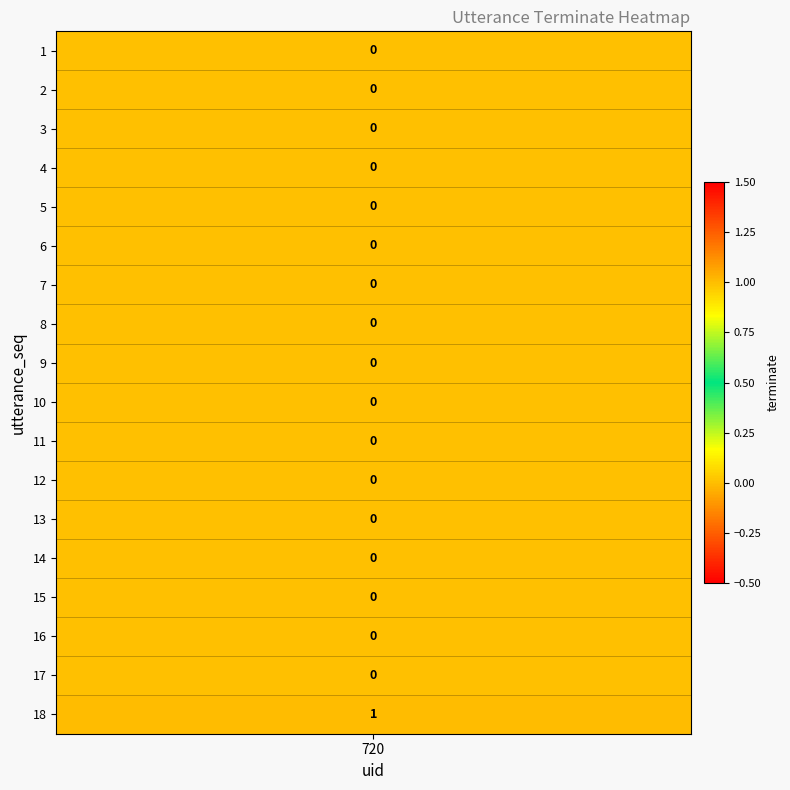

Rank the categories by value from highest to lowest.

18, 1, 2, 3, 4, 5, 6, 7, 8, 9, 10, 11, 12, 13, 14, 15, 16, 17